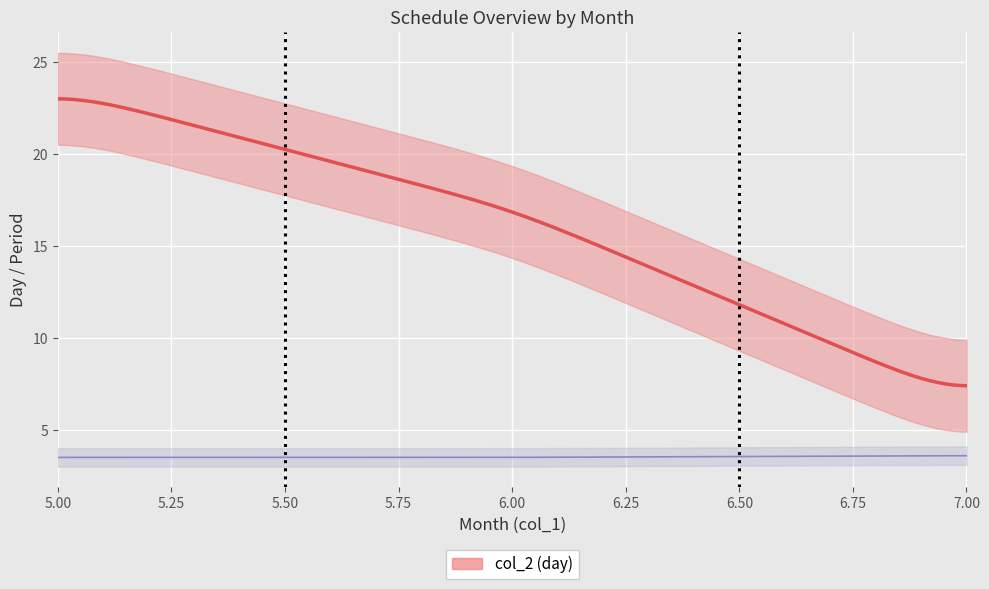

Which series ends up on top after the final intersection of col_2 and col_3?

col_2